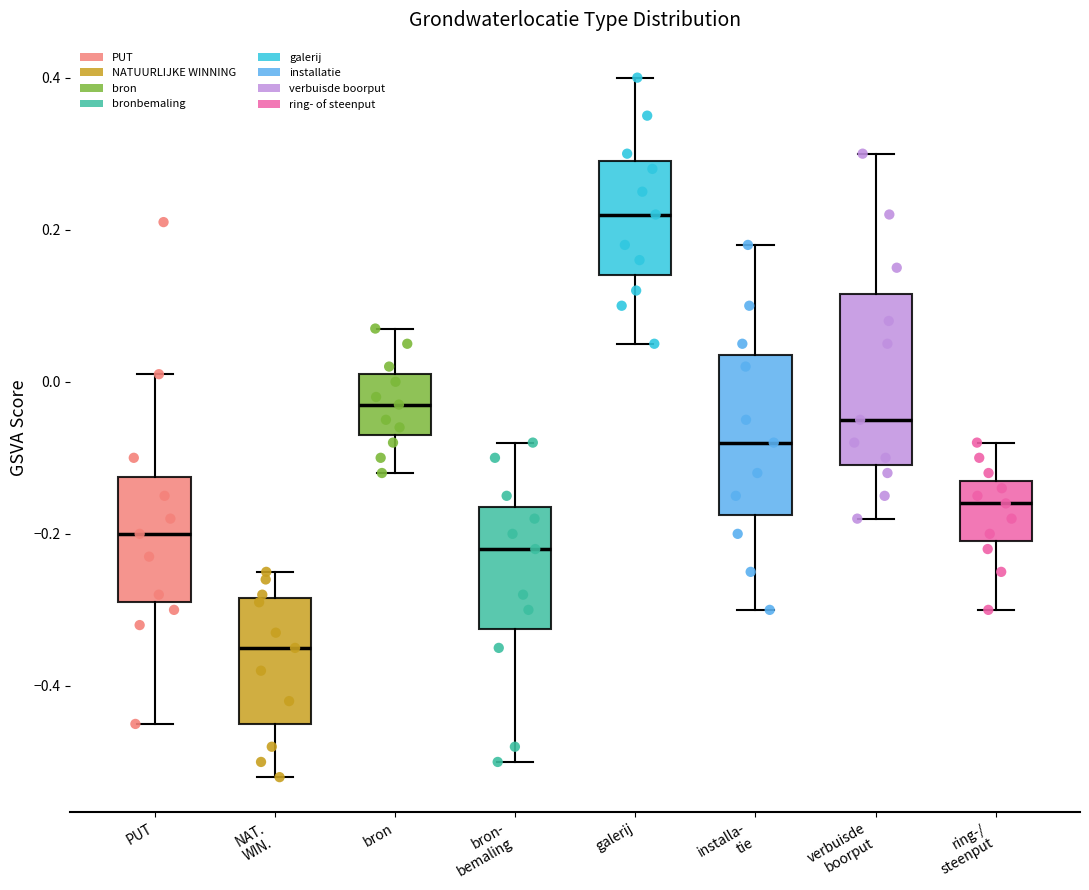

Reading left to right, read every box against the y-axis: the position of its median line, the range the box covers, and the ends of its whiskers. The values are not printed on the chart, so give them approximately, as read against the axis.

PUT: median -0.20, box -0.28 to -0.12, whiskers -0.44 to 0.02
NAT. WIN.: median -0.34, box -0.44 to -0.28, whiskers -0.52 to -0.24
bron: median -0.02, box -0.06 to 0.02, whiskers -0.12 to 0.08
bron- bemaling: median -0.22, box -0.32 to -0.16, whiskers -0.50 to -0.08
galerij: median 0.22, box 0.14 to 0.30, whiskers 0.06 to 0.40
installa- tie: median -0.08, box -0.18 to 0.04, whiskers -0.30 to 0.18
verbuisde boorput: median -0.04, box -0.10 to 0.12, whiskers -0.18 to 0.30
ring-/ steenput: median -0.16, box -0.20 to -0.12, whiskers -0.30 to -0.08